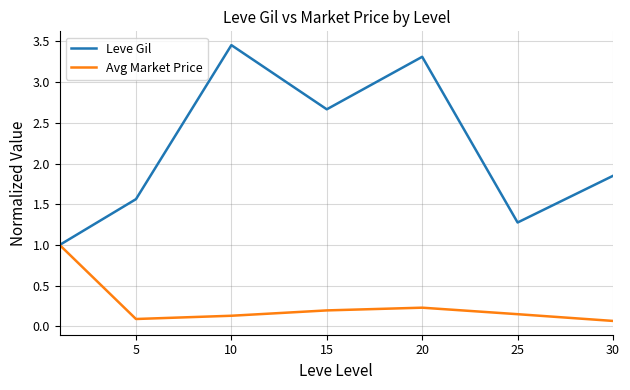

What is the highest value of the Avg Market Price series?

1.0